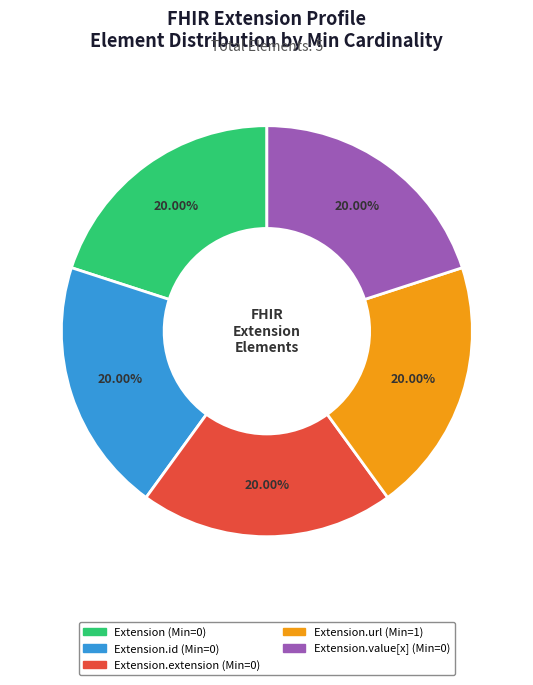

Is there a majority slice in this chart?

No